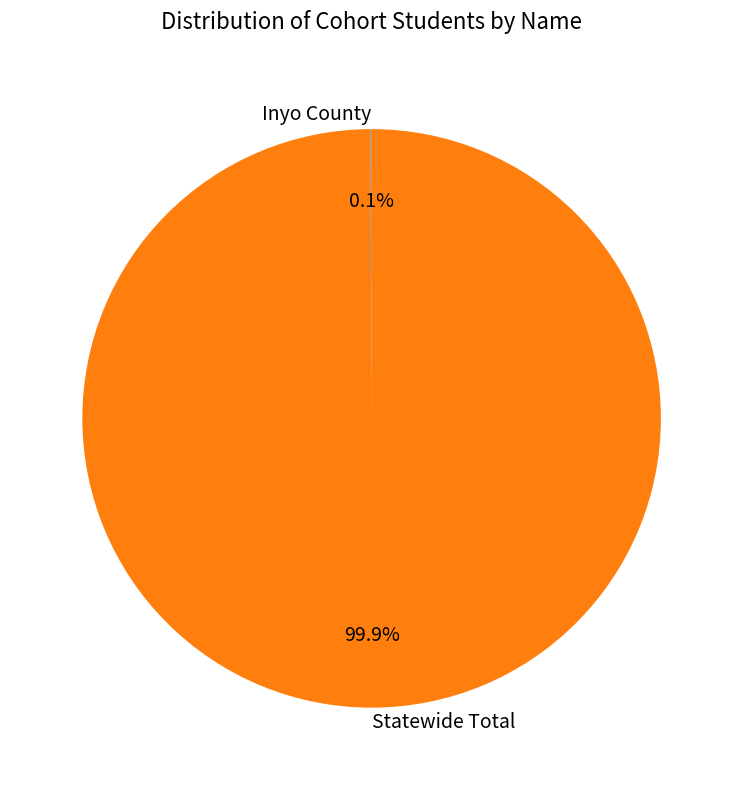

Is there any slice that represents more than half of the pie?

Yes